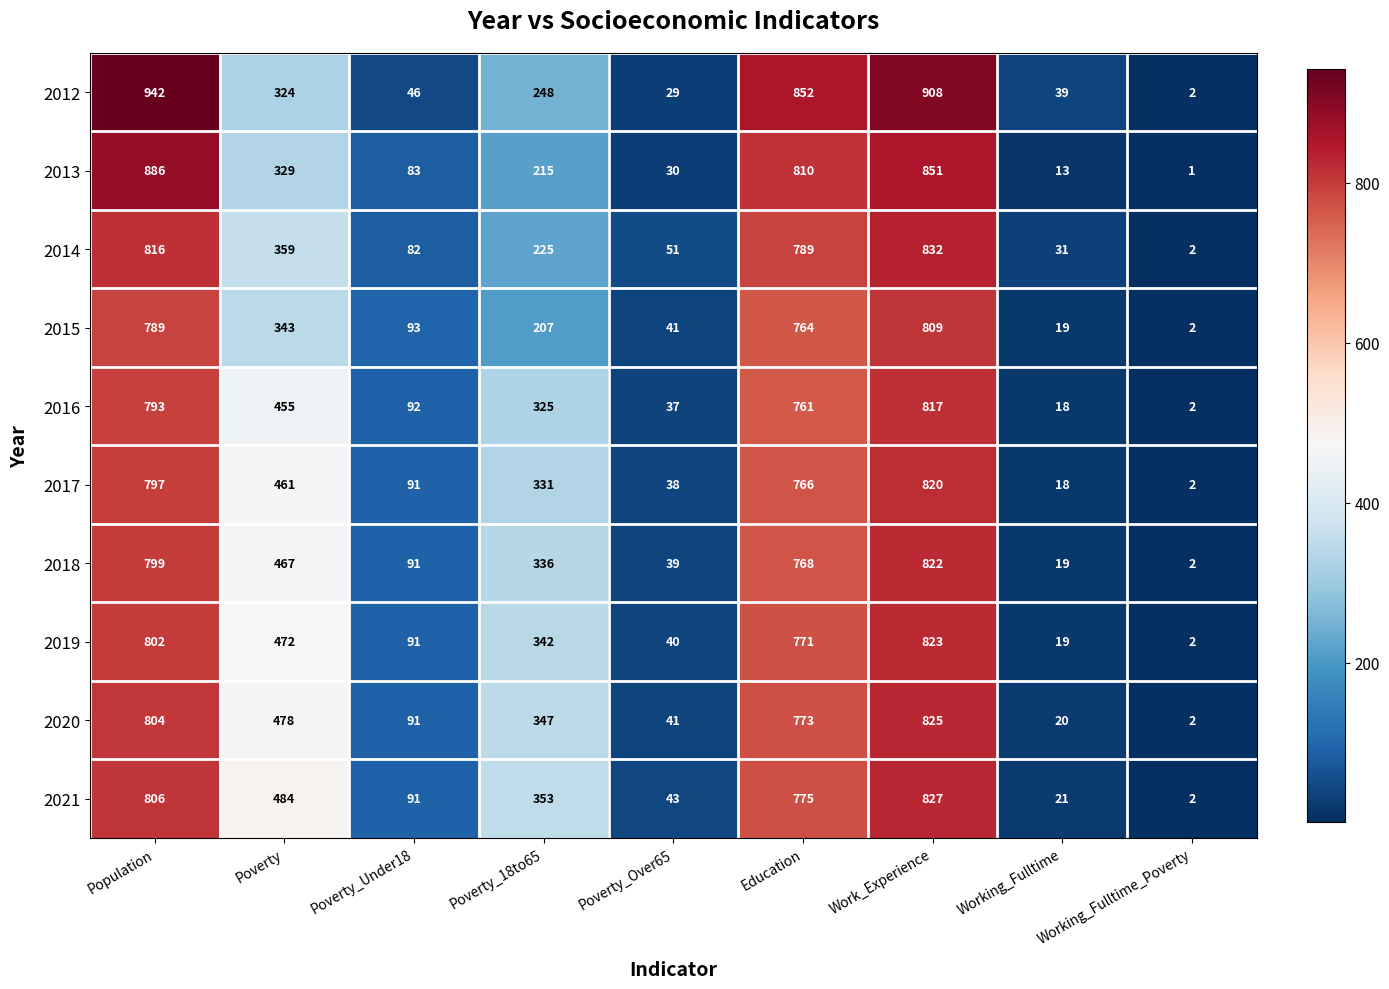

What is the maximum value for 2013?

886